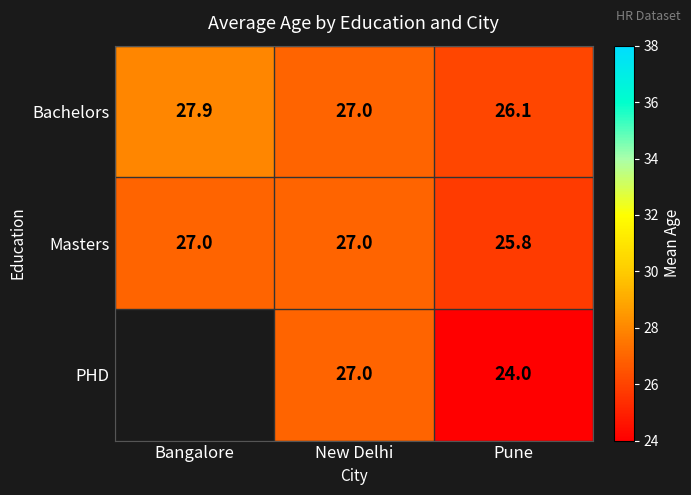

At how many categories does at least one series exceed 26?

3